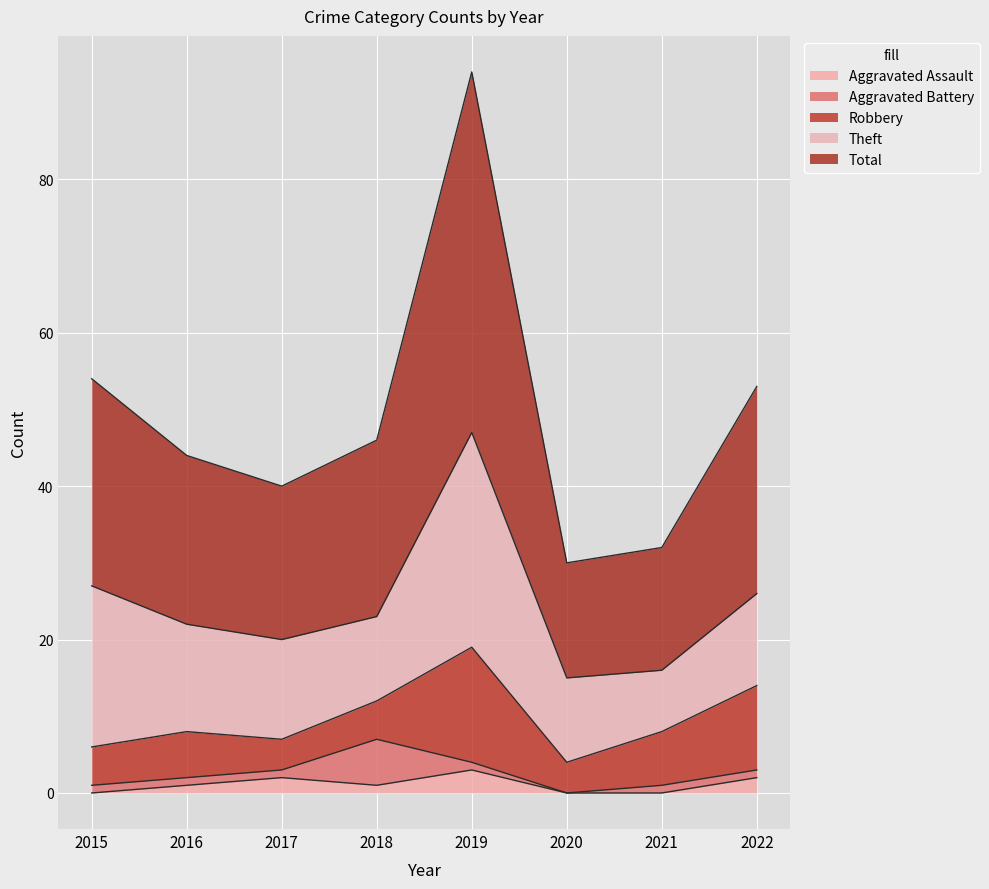

Where is the first local maximum for Theft?

2019